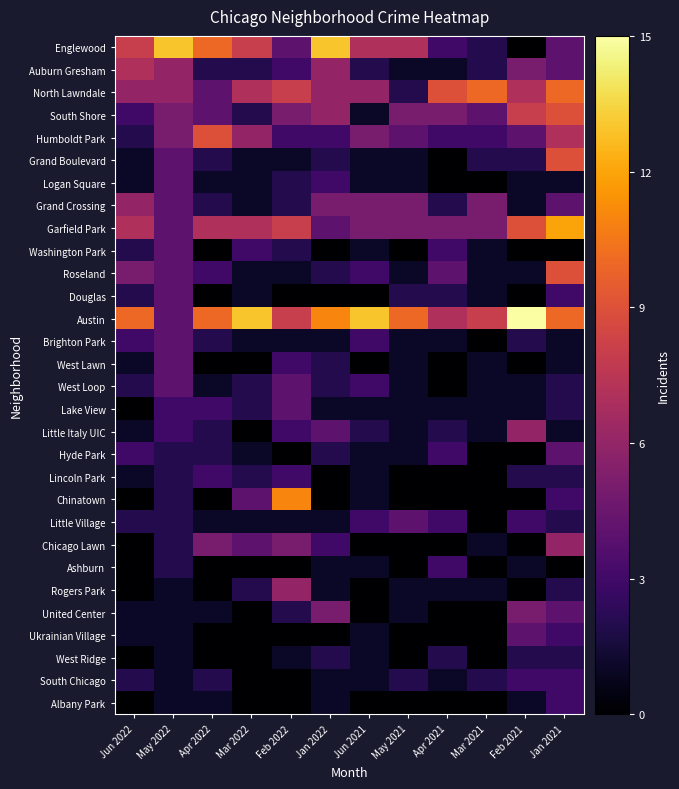

At how many categories does at least one series exceed 14?

1